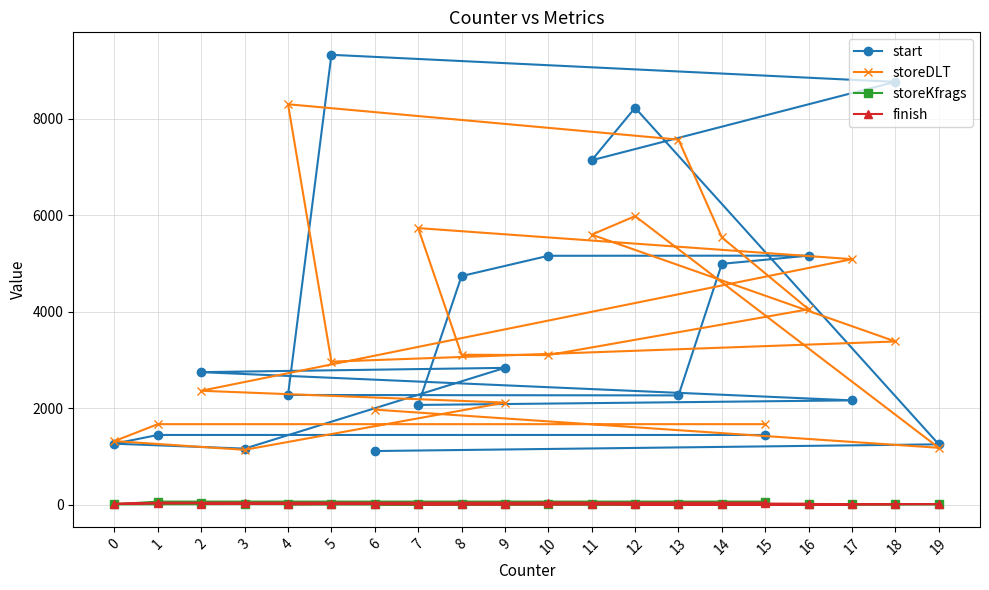

What is the difference between the maximum and minimum values in the start series?

8213